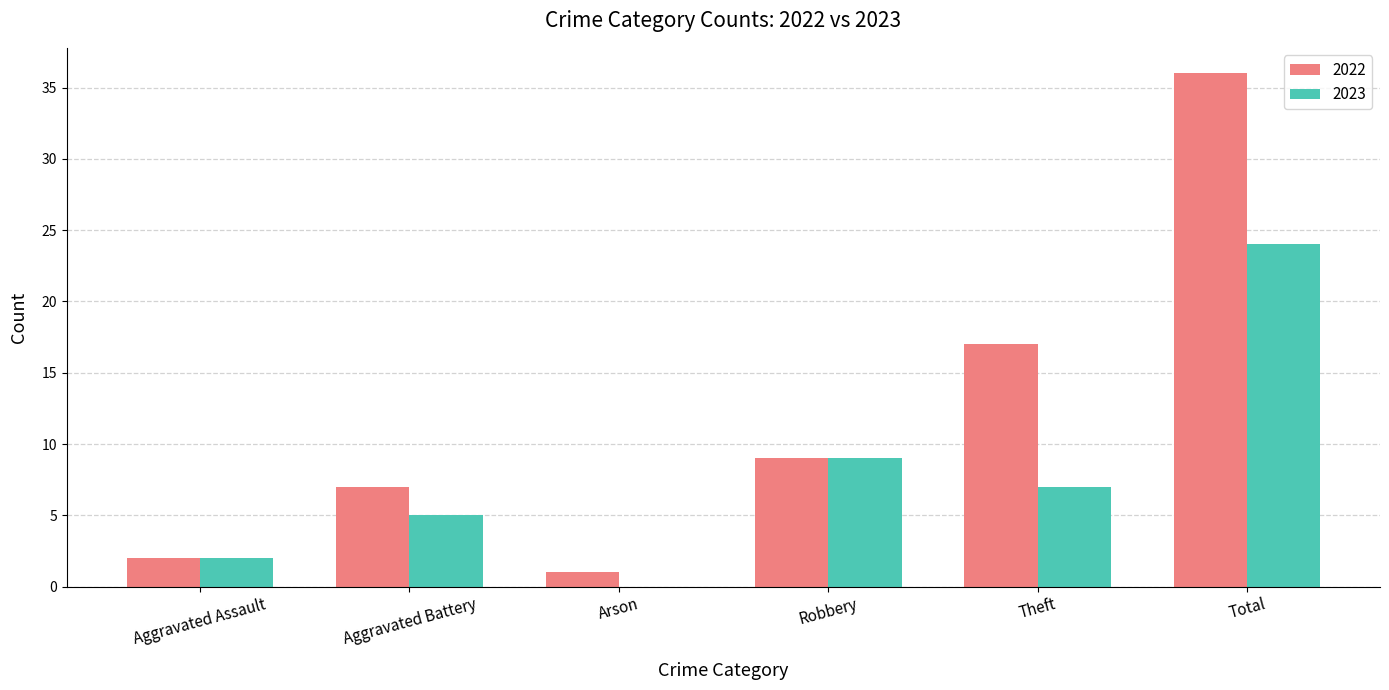

What is the greatest value displayed?

36